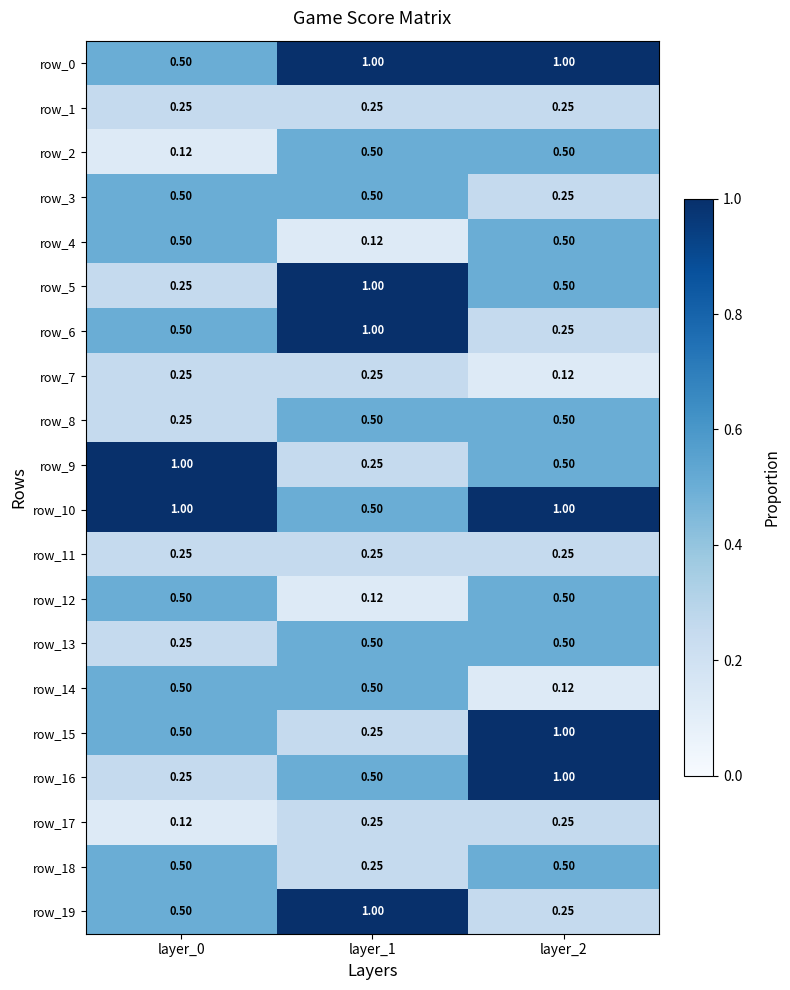

How many series are shown in this chart?

20